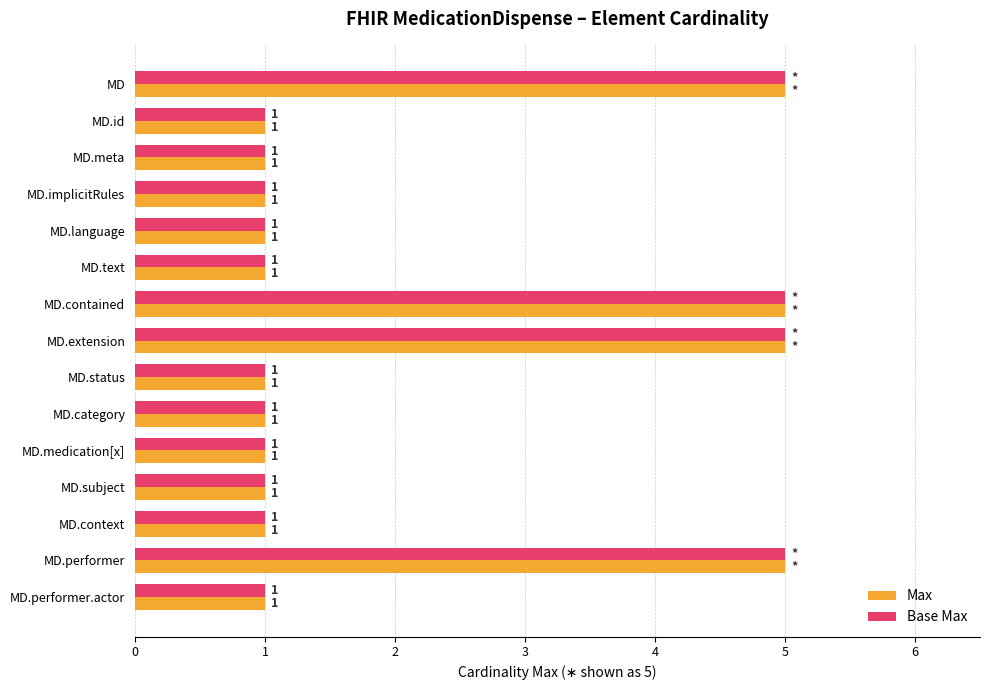

What is the sum of all Base Max values?

31